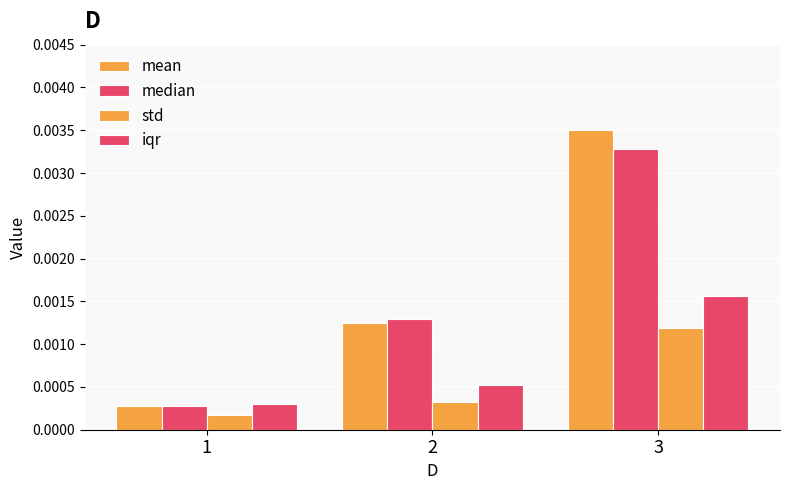

Which series has the largest total across all categories?

mean